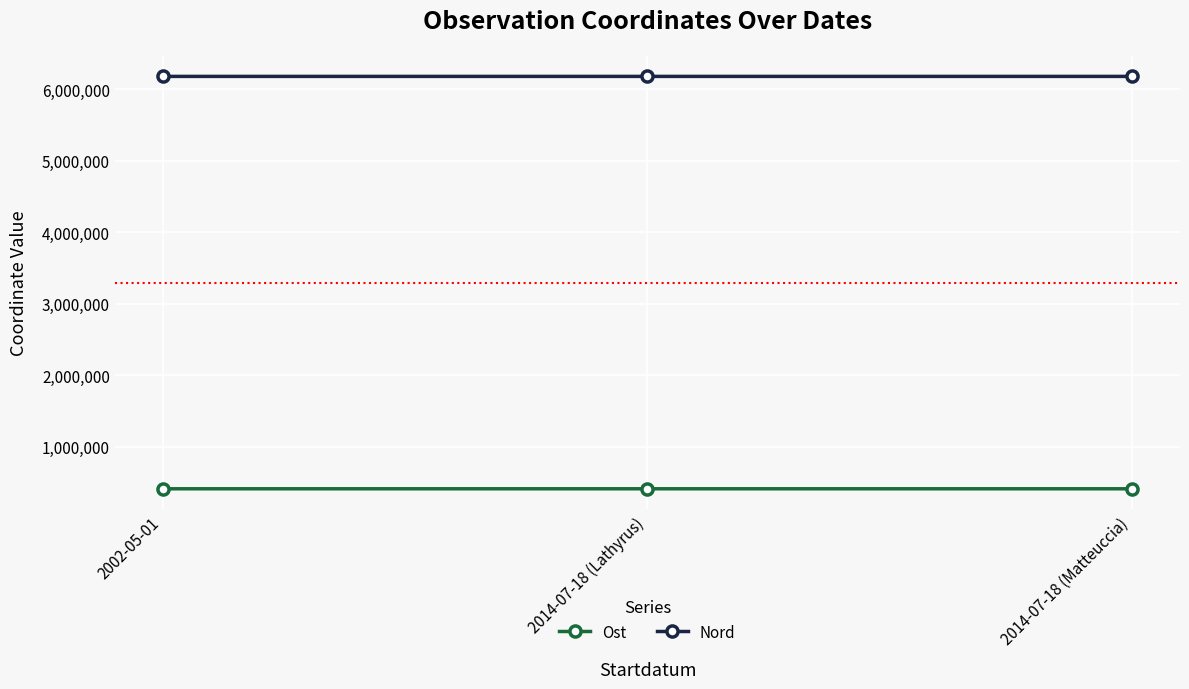

What position from the right is 2002-05-01?

3